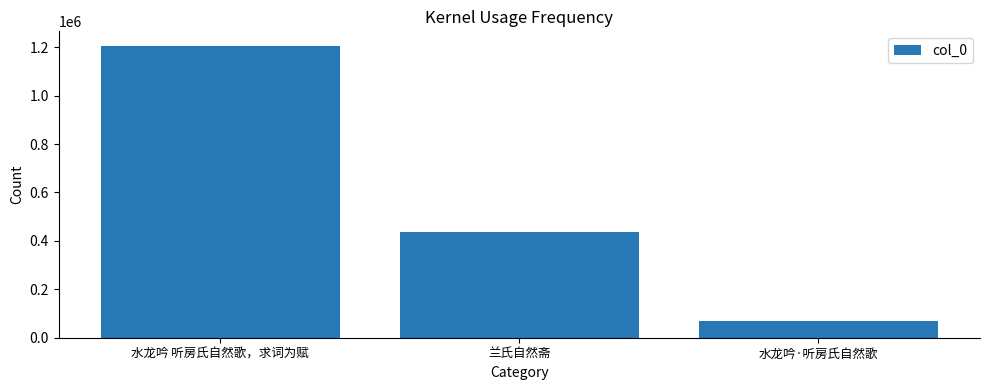

Rank the categories by value from highest to lowest.

水龙吟 听房氏自然歌，求词为赋, 兰氏自然斋, 水龙吟·听房氏自然歌